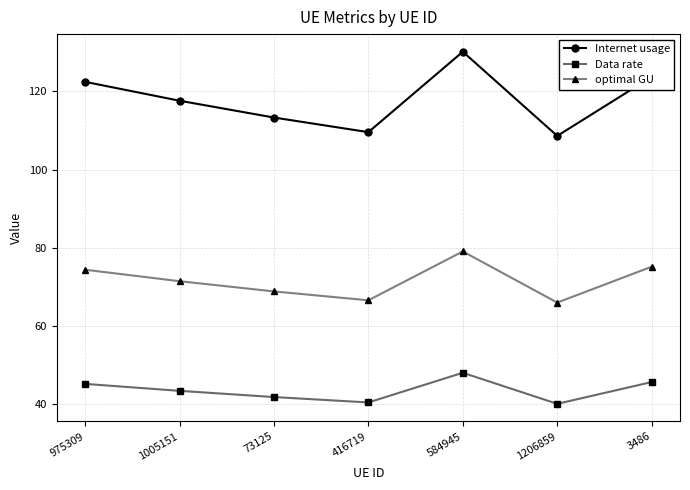

Rank the series at 3486 from lowest to highest value.

Data rate, optimal GU, Internet usage